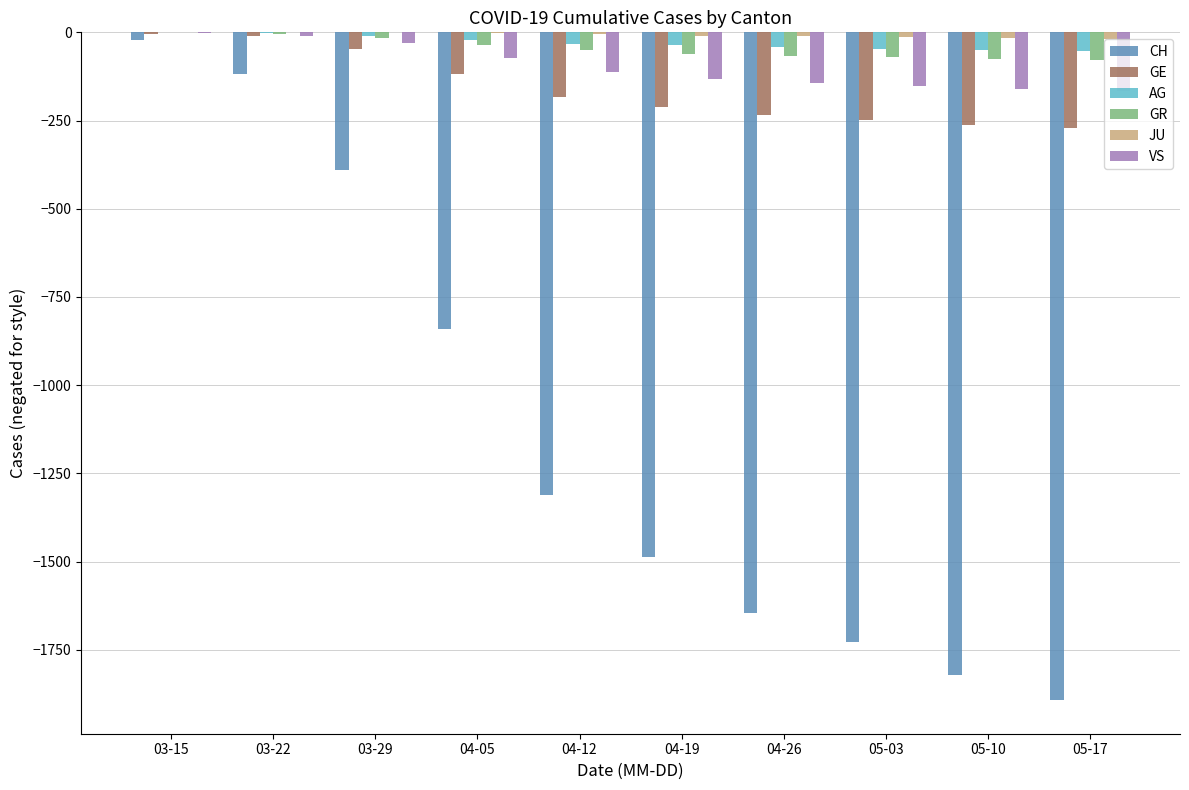

What is the sum of all GR values?

-457